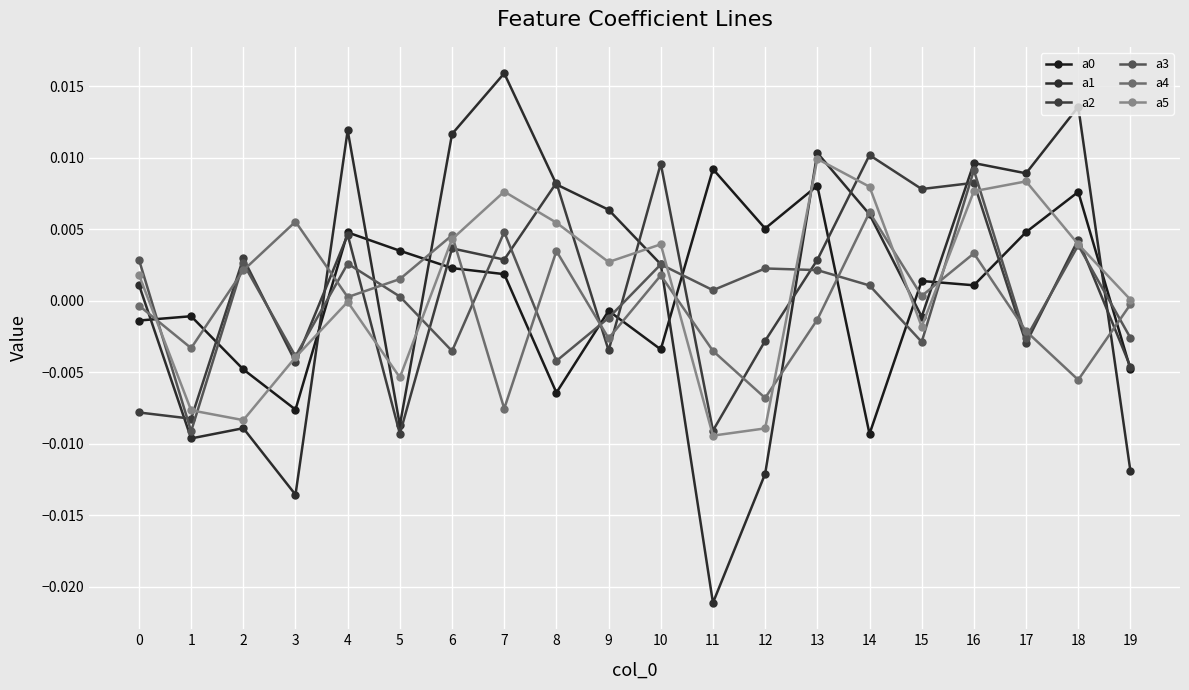

How many categories are shown in the chart?

20